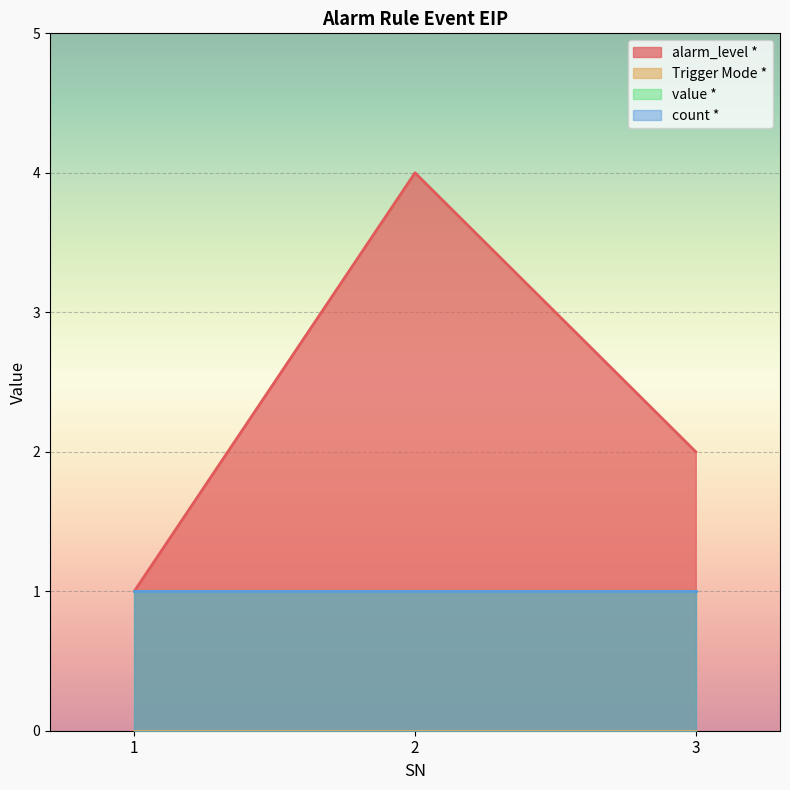

Which series has the largest total across all categories?

alarm_level *